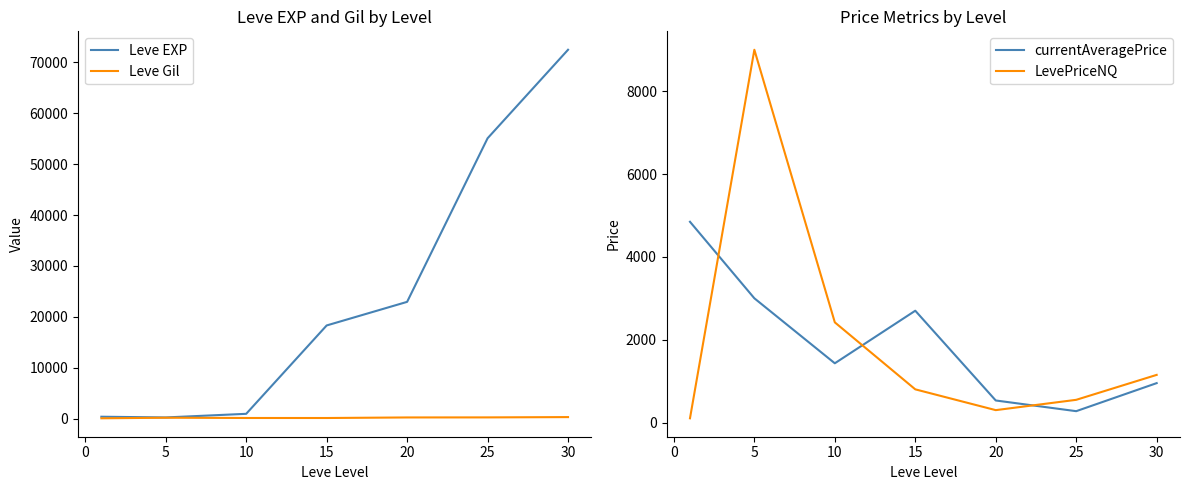

In currentAveragePrice, how many points are lower than both neighbors (excluding endpoints)?

2